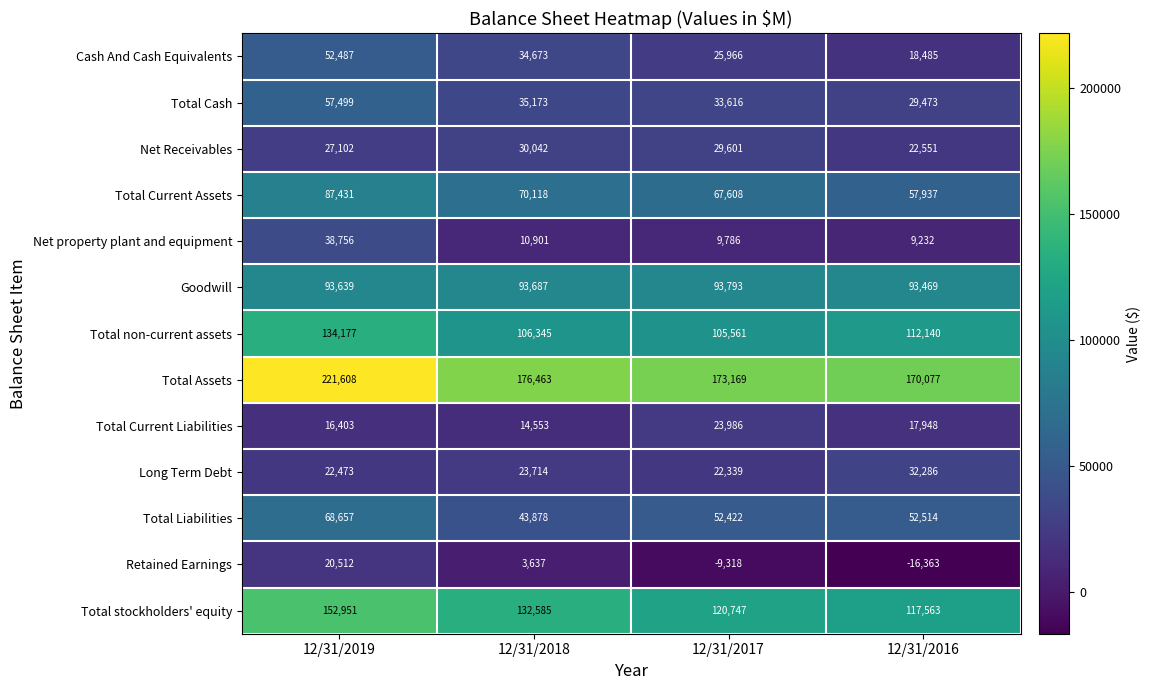

Which label corresponds to the largest value in the chart?

12/31/2019